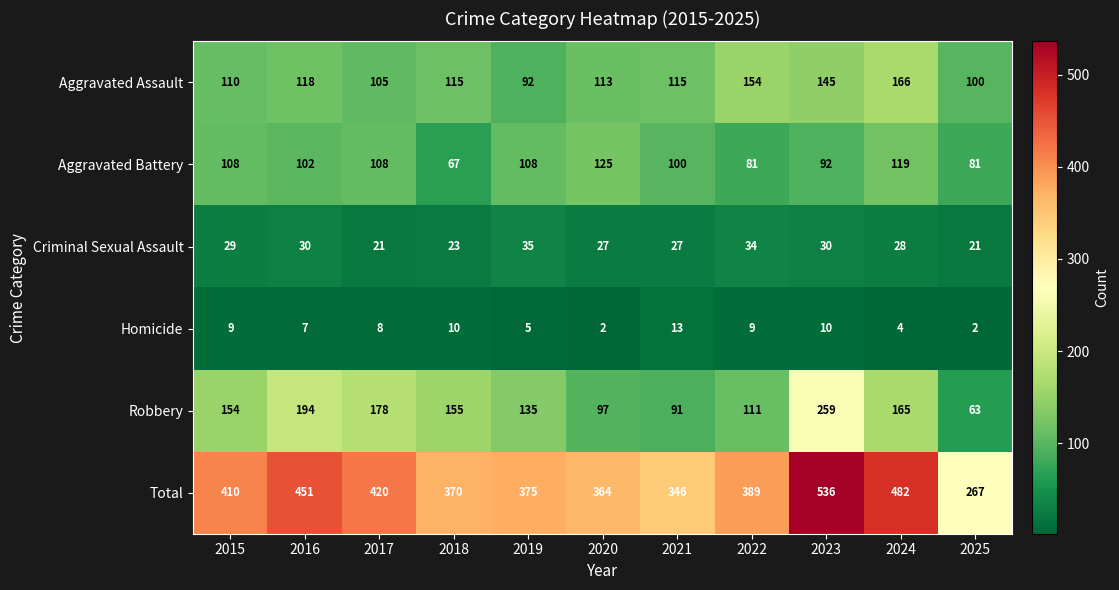

How many values in the Total series are below 389?

5